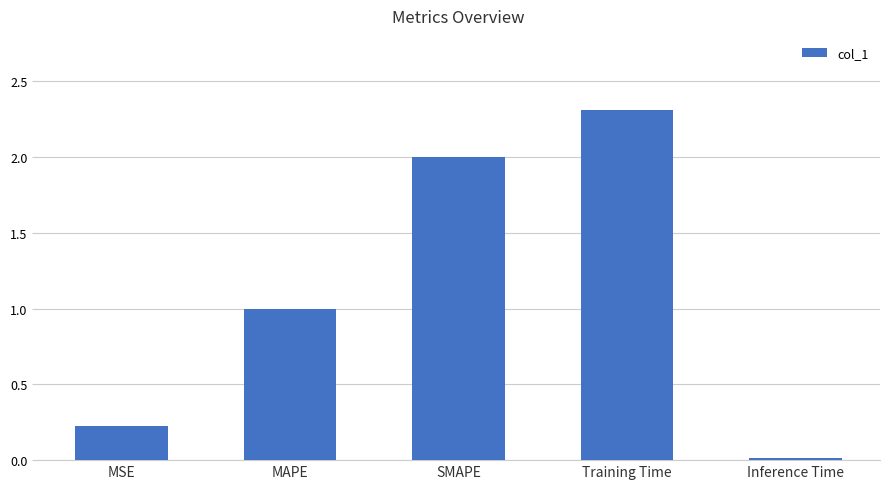

True or false: the data shows 0.2 at MSE.

True